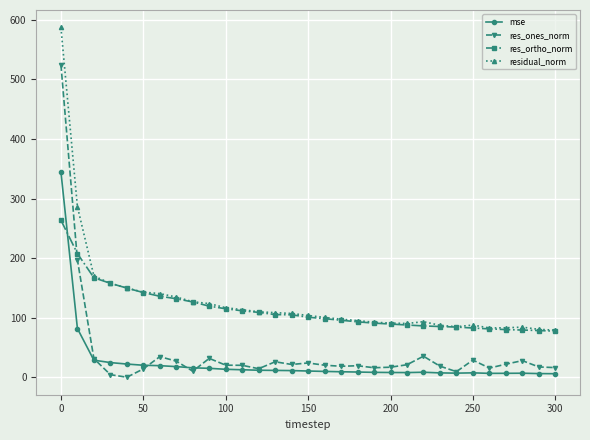

What are all the series names shown in the legend?

mse, res_ones_norm, res_ortho_norm, residual_norm